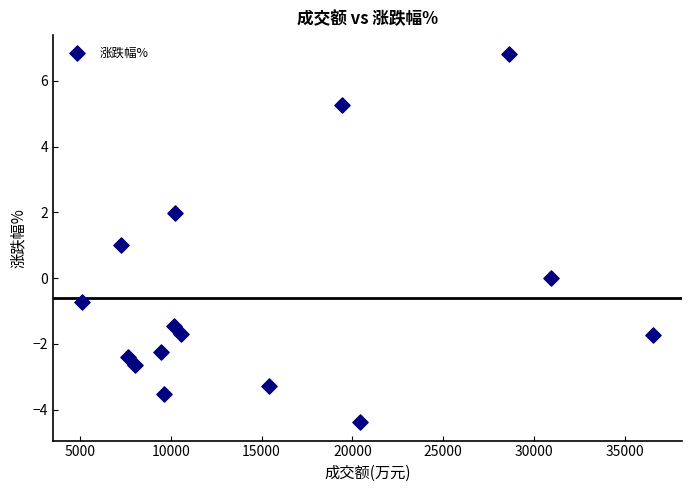

What is the range of Y values (max minus min)?

11.2